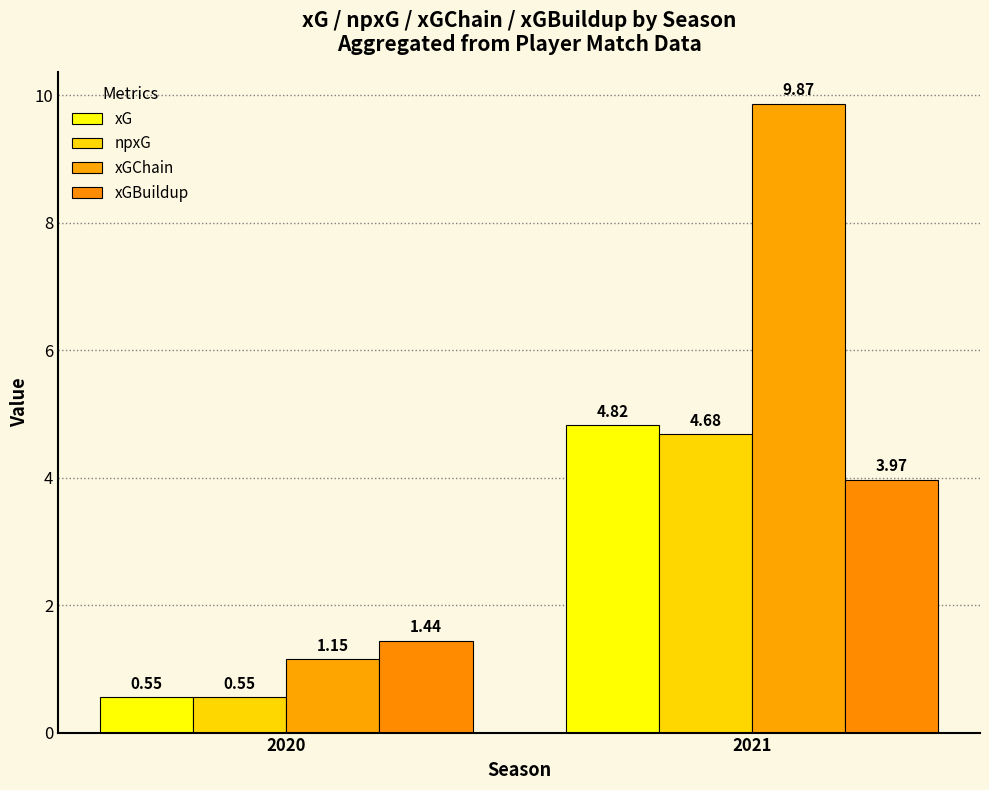

Rank the series by their maximum value, from highest to lowest.

xGChain, xG, npxG, xGBuildup